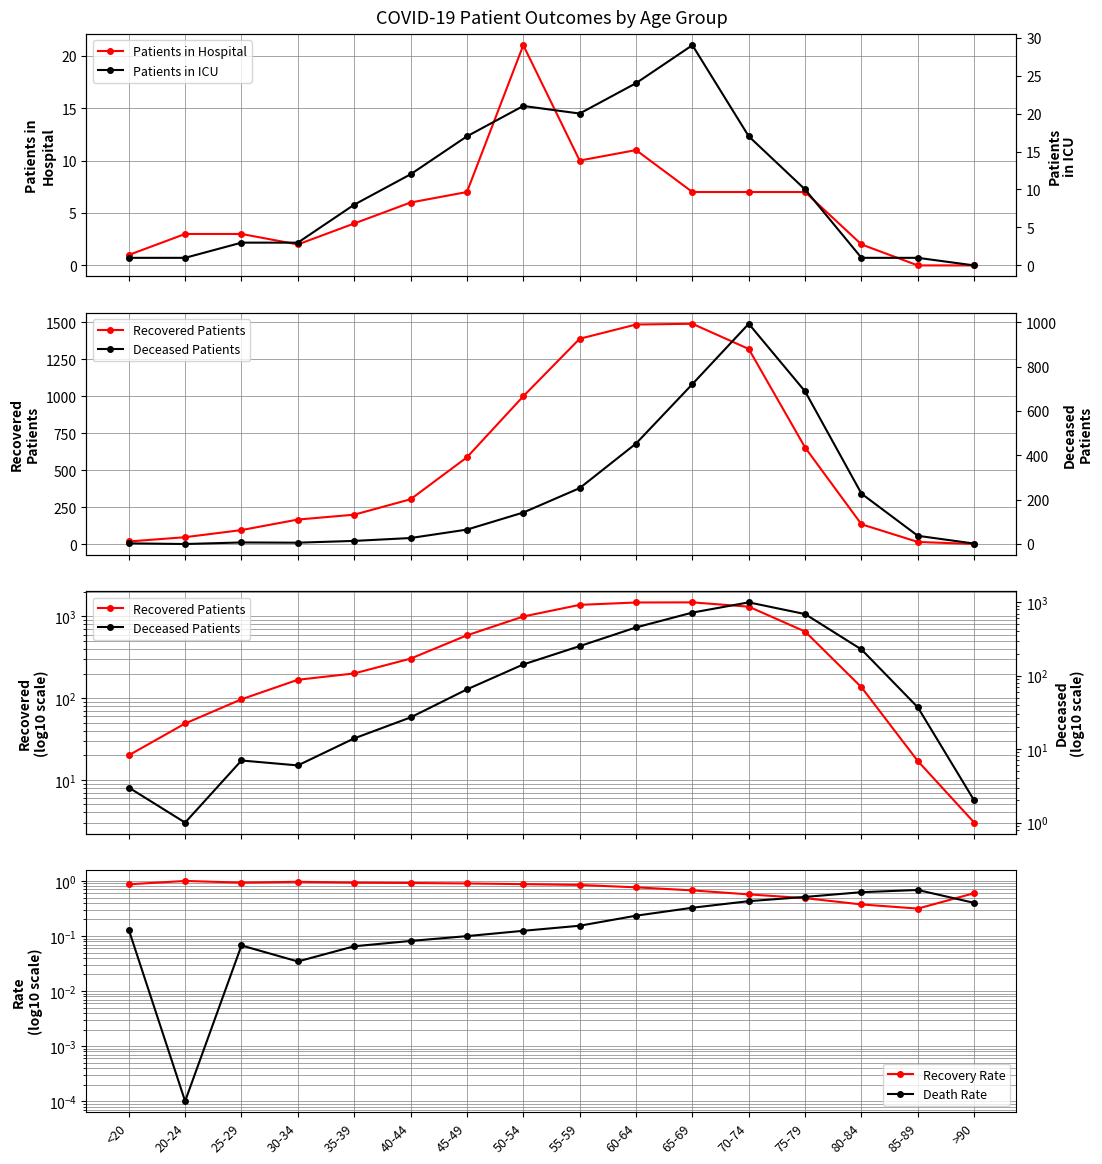

How many values in Patients in ICU are above zero?

15